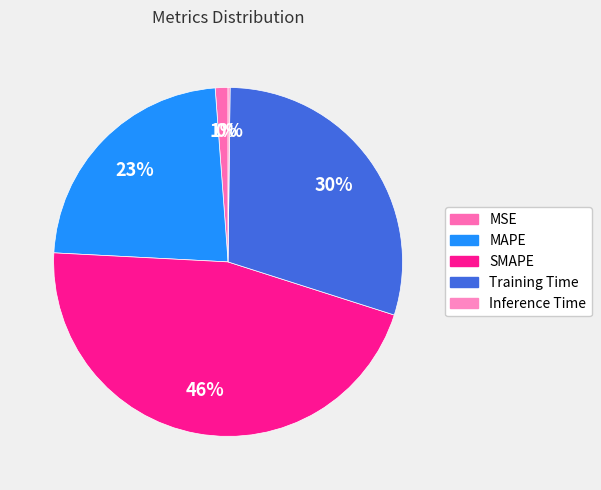

True or false: SMAPE accounts for 55% of the total.

False